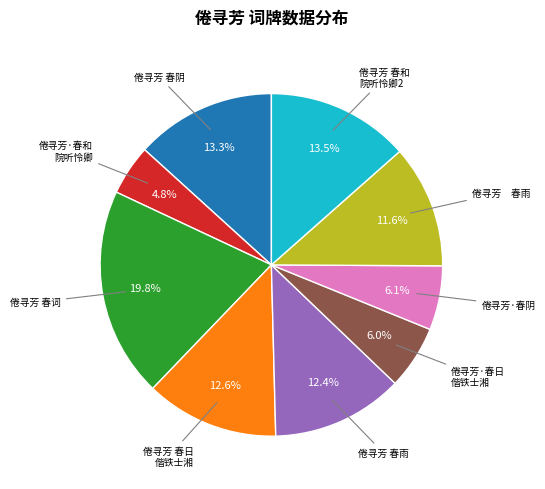

Is there a majority slice in this chart?

No